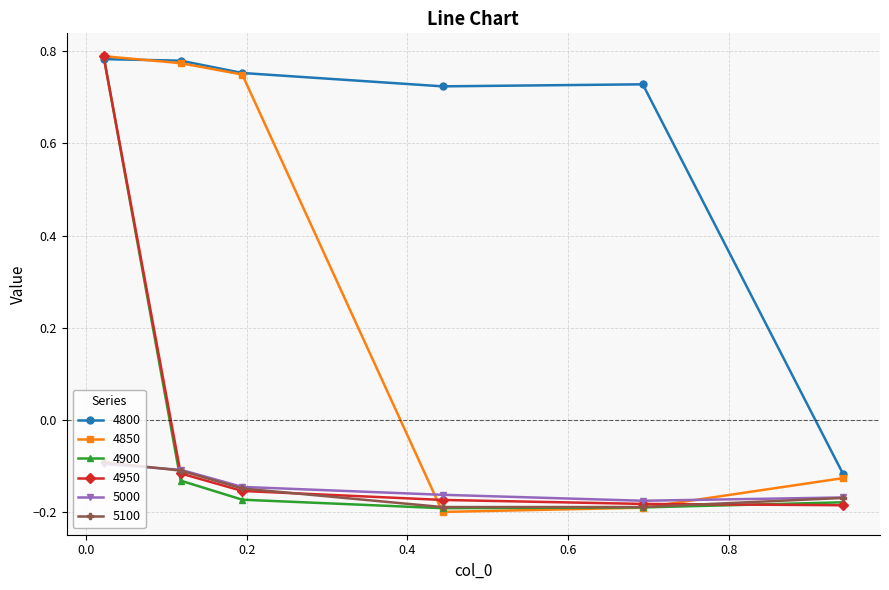

How many 4800 values are between 0 and 1?

5